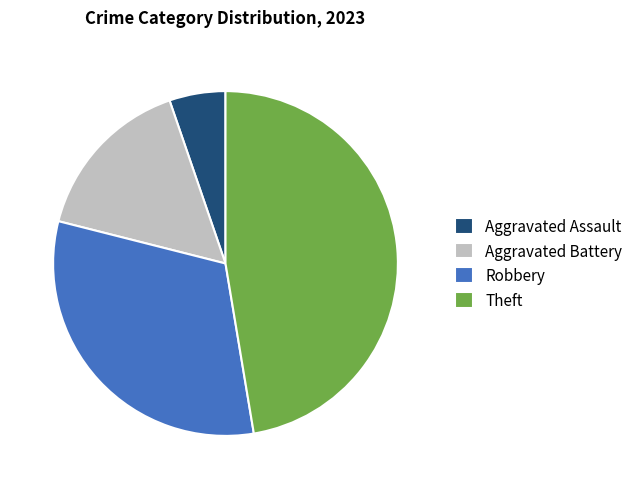

Which slice is the largest?

Theft